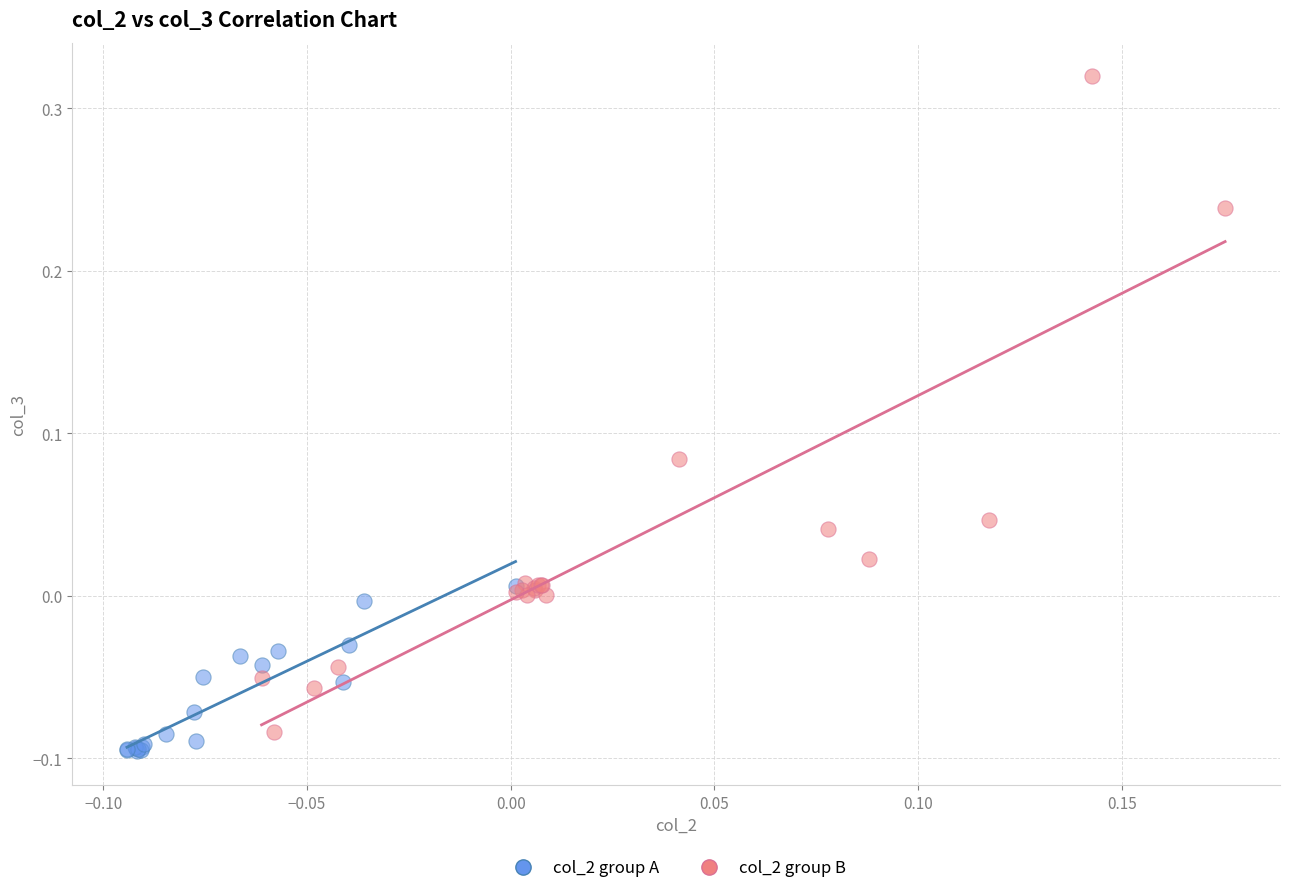

Which series has the largest Y range (max minus min)?

col_2 group B